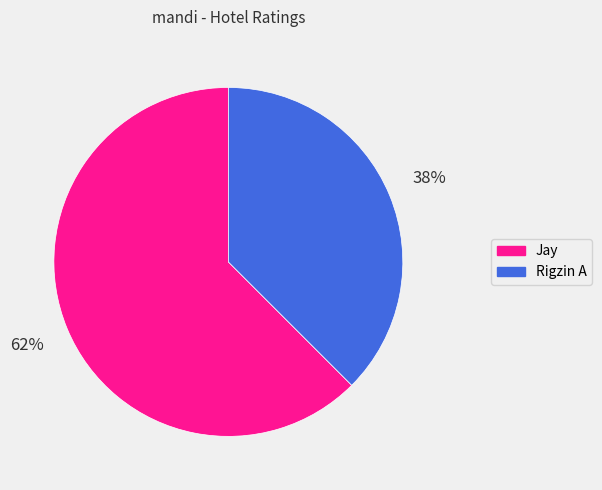

What is the smallest slice in the pie chart?

Rigzin A